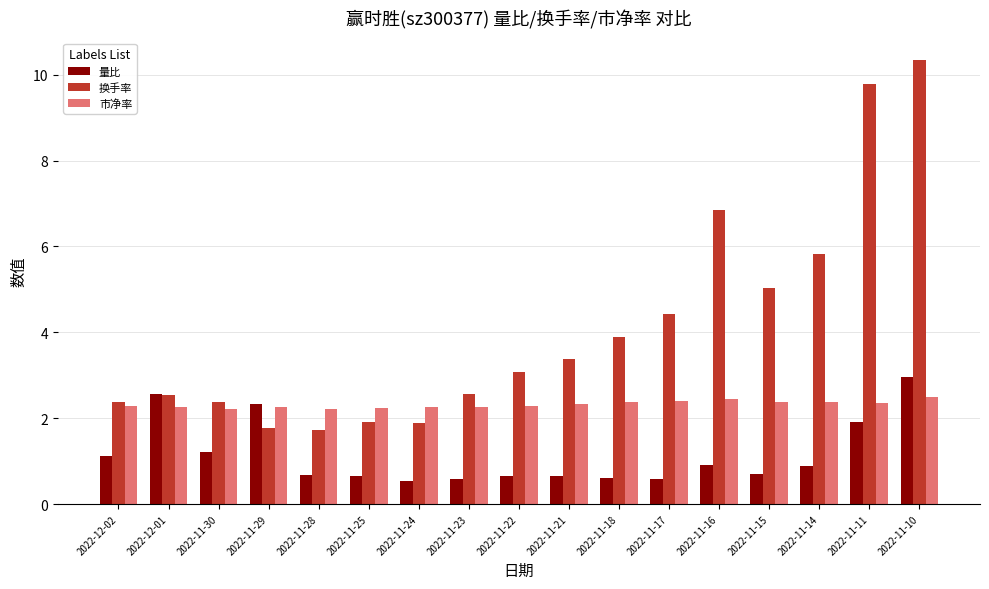

What is the difference between the maximum and second lowest values in the 换手率 series?

8.6